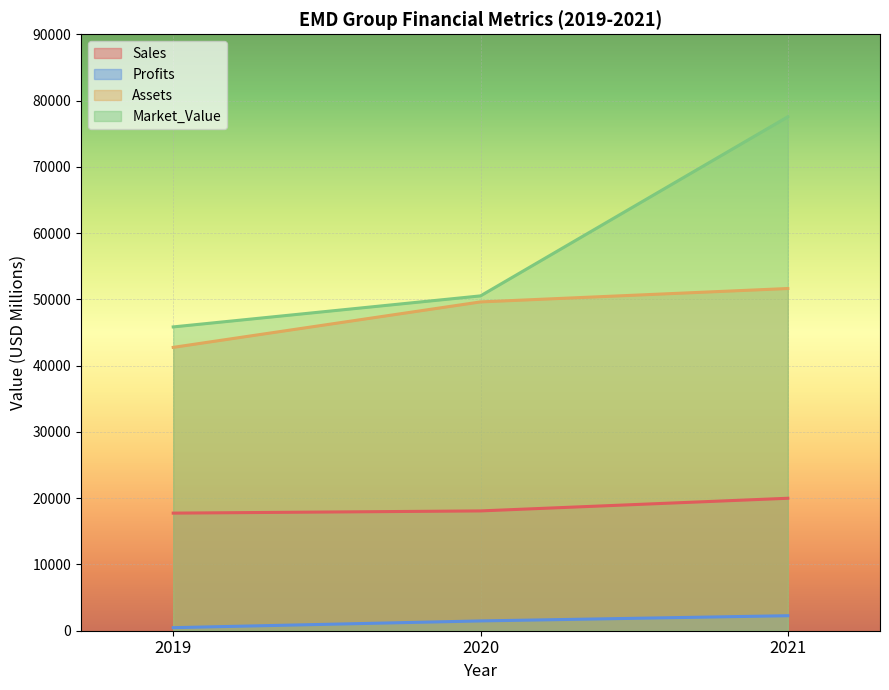

Count the number of categories in the chart.

3